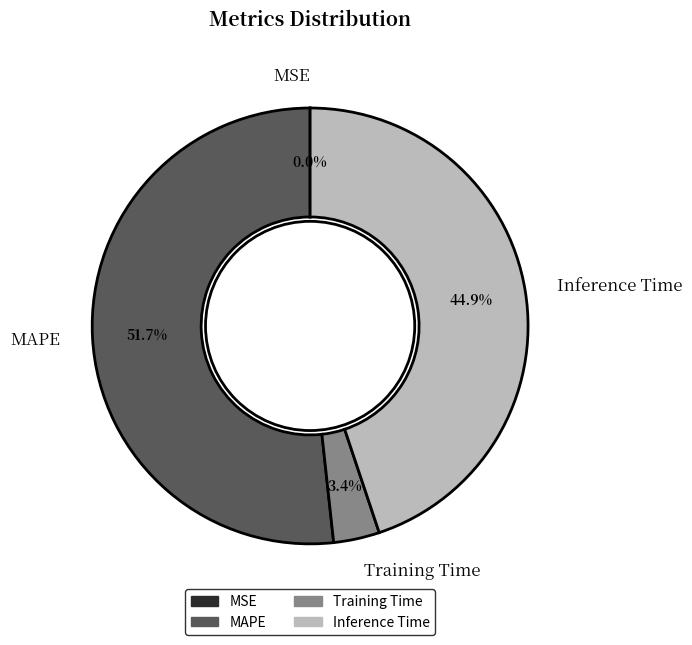

Is it true that MAPE is 45% of the pie?

False